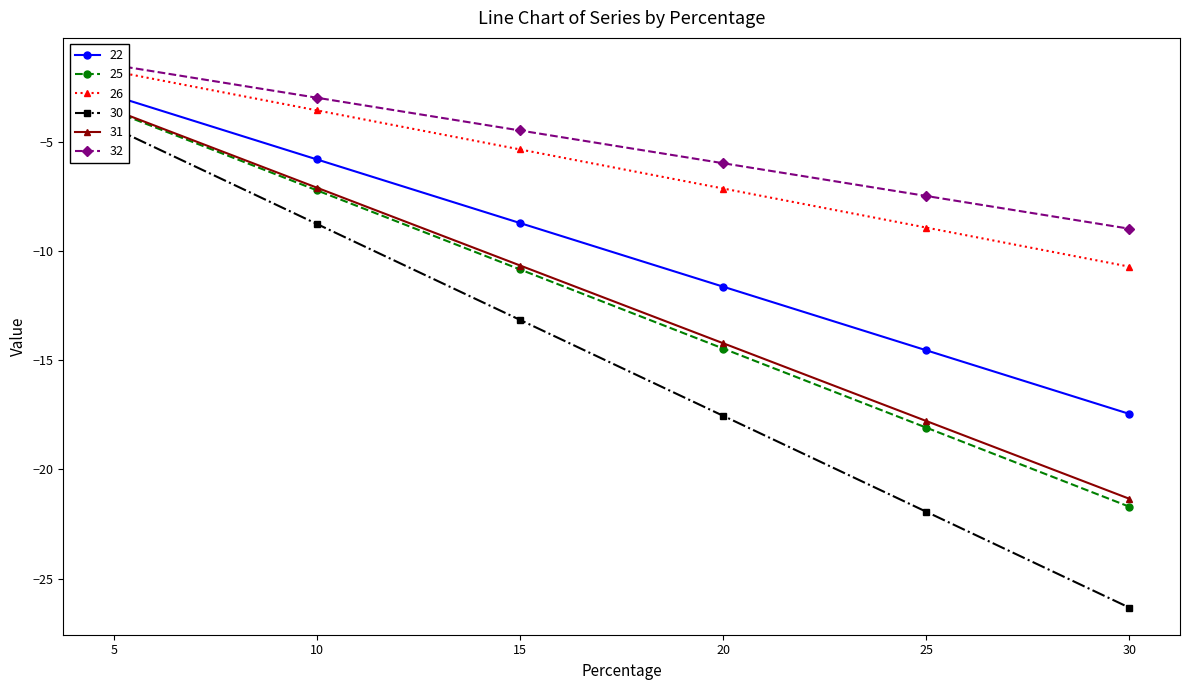

Is the value of 25 at 20 greater than the value of 32 at 20?

Yes